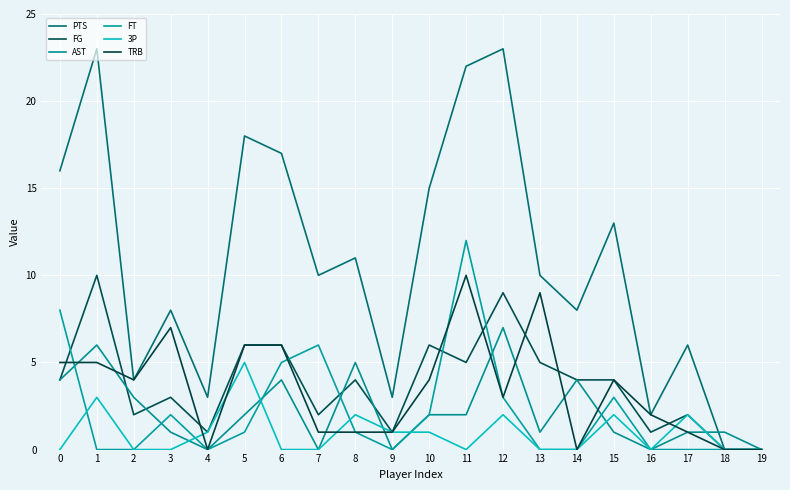

What is the value of the AST point at the 2nd from the left?

6